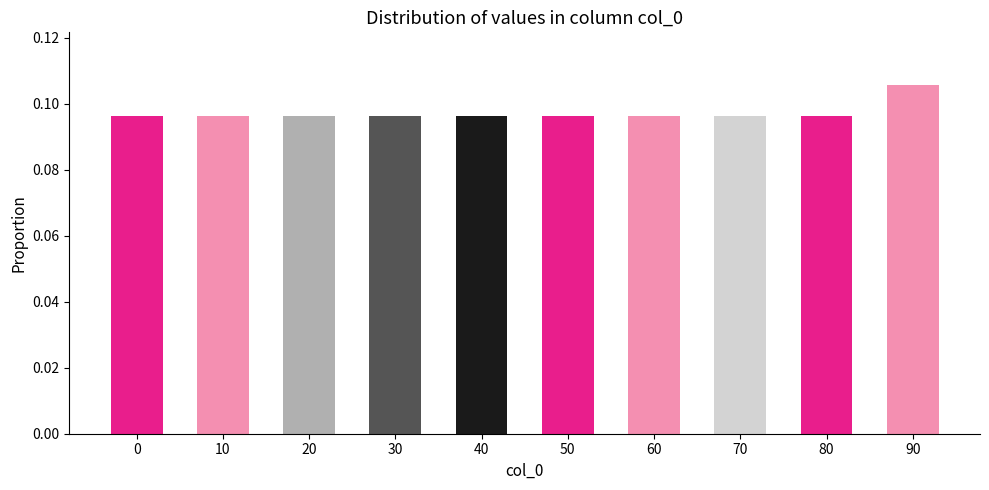

Count the values in the range 0 to 1.

10